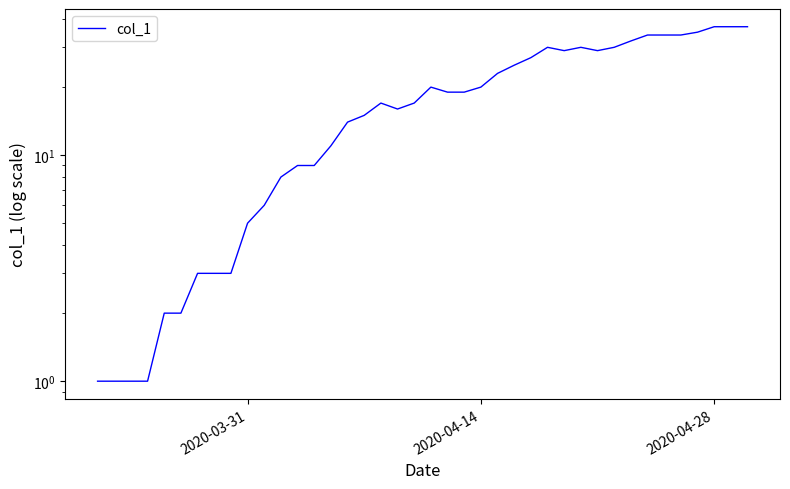

How many points are higher than both their immediate neighbors (excluding endpoints)?

4